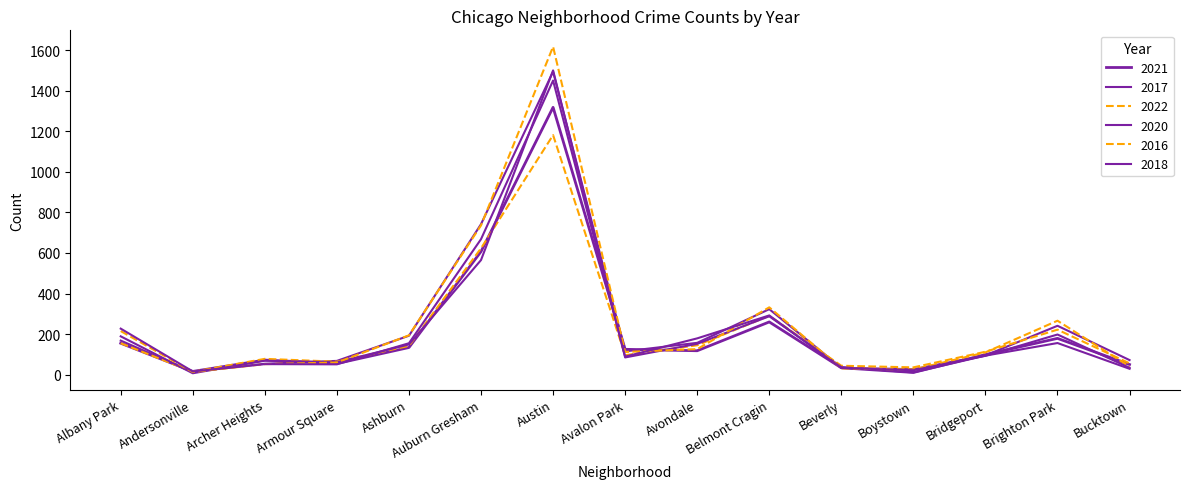

List the series in order of their peak value, lowest first.

2022, 2021, 2018, 2017, 2020, 2016